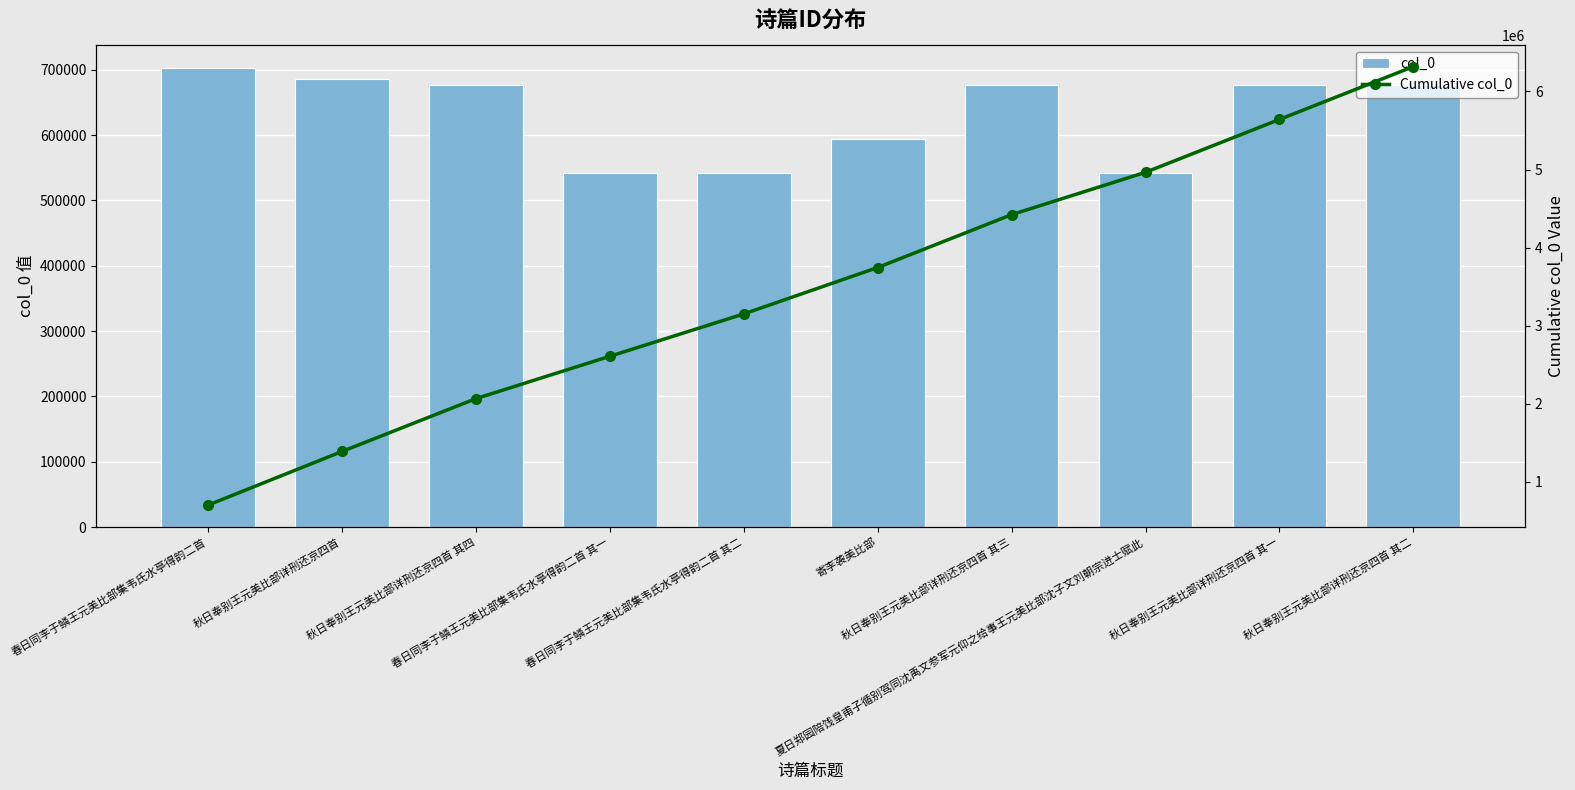

Reading left to right, transcribe all the data shown in this chart.

col_0: 春日同李于鳞王元美比部集韦氏水亭得韵二首=703170	秋日奉别王元美比部详刑还京四首=686262	秋日奉别王元美比部详刑还京四首 其四=676784	春日同李于鳞王元美比部集韦氏水亭得韵二首 其一=542304	春日同李于鳞王元美比部集韦氏水亭得韵二首 其二=542305	寄李袭美比部=594490	秋日奉别王元美比部详刑还京四首 其三=676783	夏日郑园陪饯皇甫子循别驾同沈禹文参军元仰之给事王元美比部沈子文刘朝宗进士赋此=542584	秋日奉别王元美比部详刑还京四首 其一=676781	秋日奉别王元美比部详刑还京四首 其二=676782
Cumulative col_0: 春日同李于鳞王元美比部集韦氏水亭得韵二首=703170	秋日奉别王元美比部详刑还京四首=1389432	秋日奉别王元美比部详刑还京四首 其四=2066216	春日同李于鳞王元美比部集韦氏水亭得韵二首 其一=2608520	春日同李于鳞王元美比部集韦氏水亭得韵二首 其二=3150825	寄李袭美比部=3745315	秋日奉别王元美比部详刑还京四首 其三=4422098	夏日郑园陪饯皇甫子循别驾同沈禹文参军元仰之给事王元美比部沈子文刘朝宗进士赋此=4964682	秋日奉别王元美比部详刑还京四首 其一=5641463	秋日奉别王元美比部详刑还京四首 其二=6318245